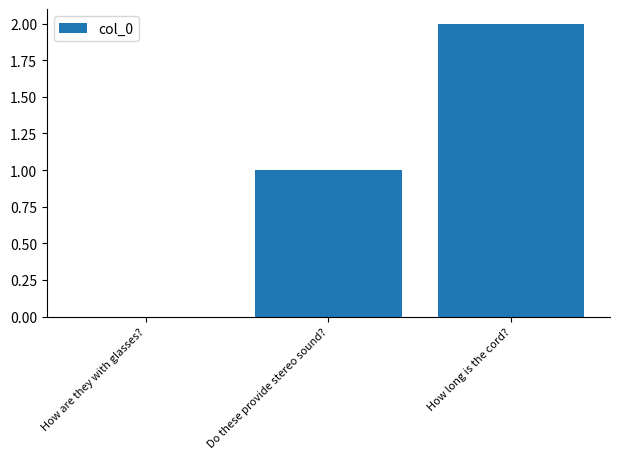

What is the change in value from Do these provide stereo sound? to How long is the cord??

+1